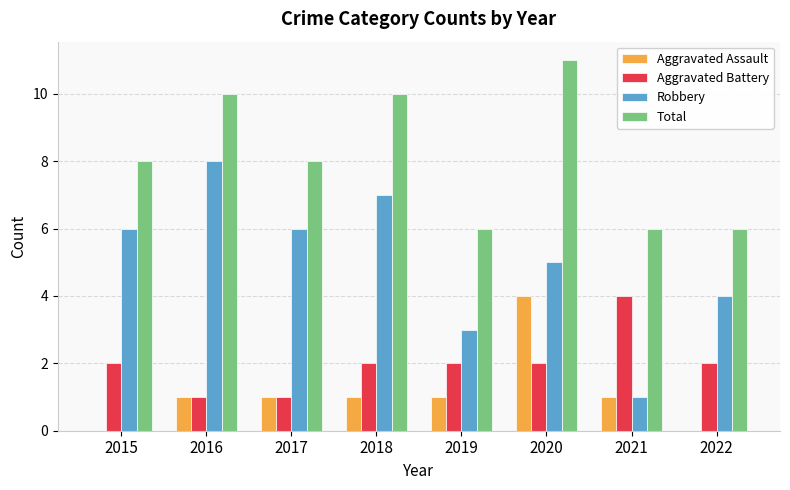

What is the maximum value shown in the chart?

11